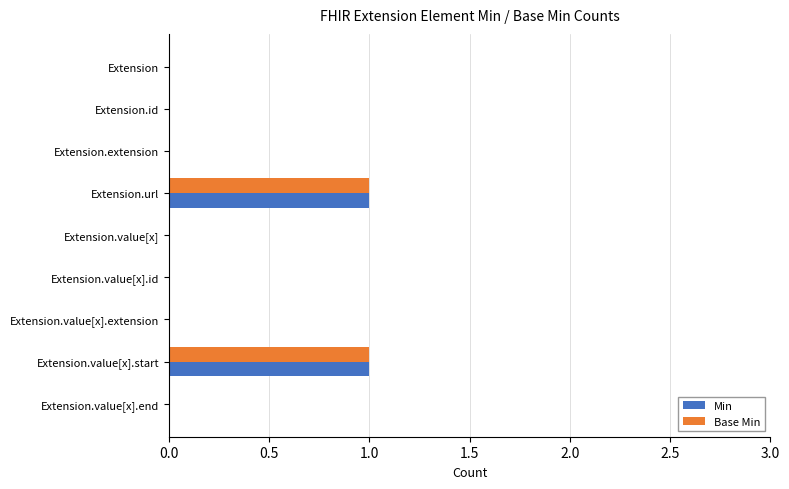

Count the Min values in the range 0 to 1.

9